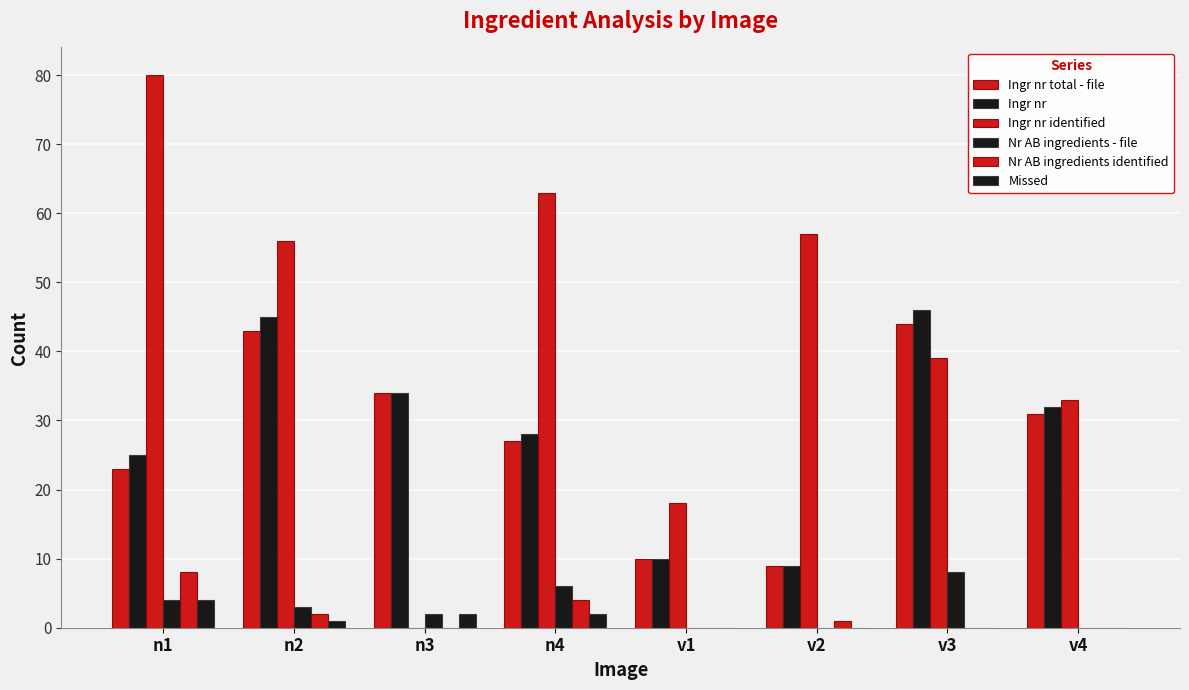

How many categories are shown in the chart?

8